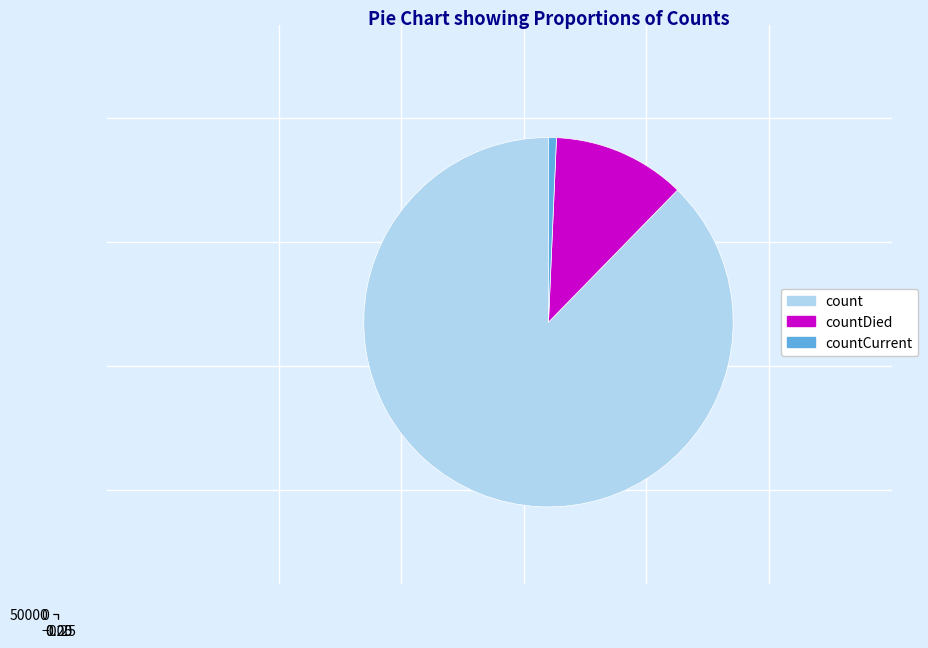

Is it true that countCurrent is 1% of the pie?

True